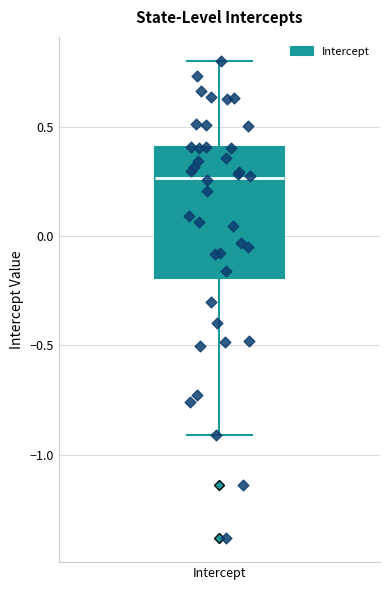

Where is the upper edge of the box for Intercept on the y-axis? The values are not printed on the chart, so give them approximately, as read against the axis.

0.40